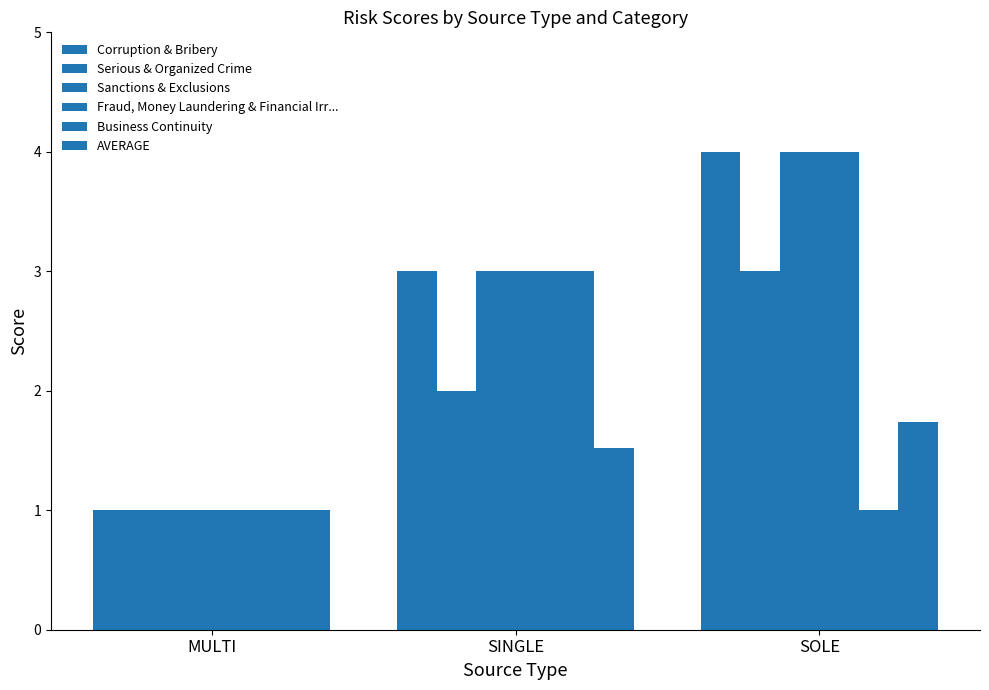

Reading left to right, extract all data points from this chart.

Corruption & Bribery: MULTI=1.0	SINGLE=3.0	SOLE=4.0
Serious & Organized Crime: MULTI=1.0	SINGLE=2.0	SOLE=3.0
Sanctions & Exclusions: MULTI=1.0	SINGLE=3.0	SOLE=4.0
Fraud, Money Laundering & Financial Irr...: MULTI=1.0	SINGLE=3.0	SOLE=4.0
Business Continuity: MULTI=1.0	SINGLE=3.0	SOLE=1.0
AVERAGE: MULTI=1.0	SINGLE=1.5	SOLE=1.7